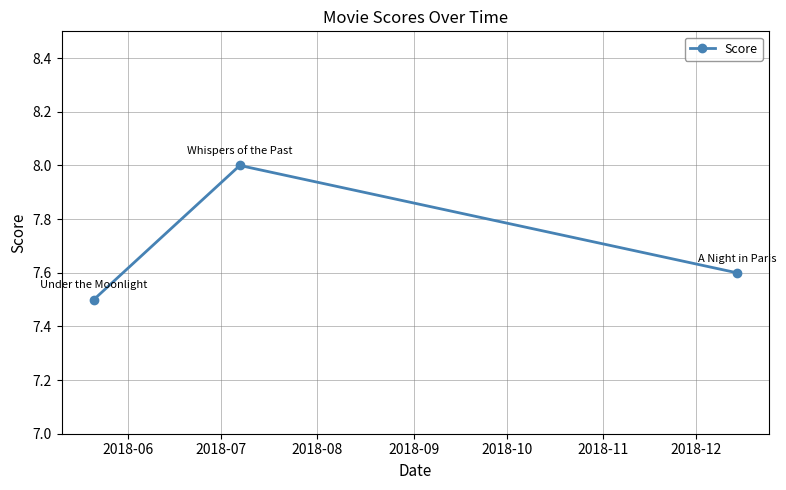

What is the difference between the maximum and minimum values?

0.5